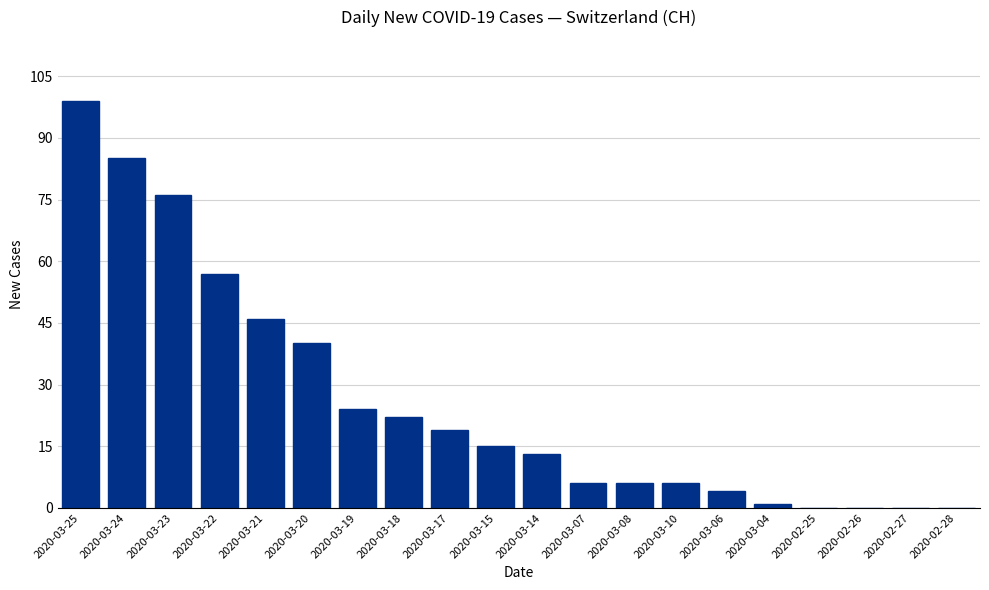

What is the maximum value shown in the chart?

99